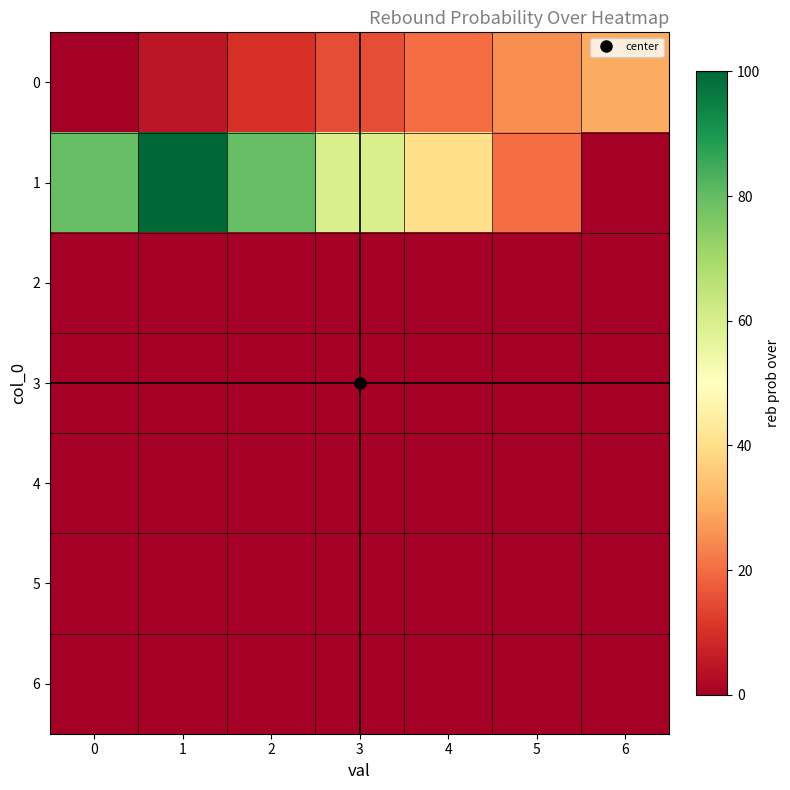

Reading right to left, list all the values displayed in this chart.

0: 6=30	5=25	4=20	3=15	2=10	1=5	0=0
1: 6=0	5=20	4=40	3=60	2=80	1=100	0=80
2: 6=0	5=0	4=0	3=0	2=0	1=0	0=0
3: 6=0	5=0	4=0	3=0	2=0	1=0	0=0
4: 6=0	5=0	4=0	3=0	2=0	1=0	0=0
5: 6=0	5=0	4=0	3=0	2=0	1=0	0=0
6: 6=0	5=0	4=0	3=0	2=0	1=0	0=0